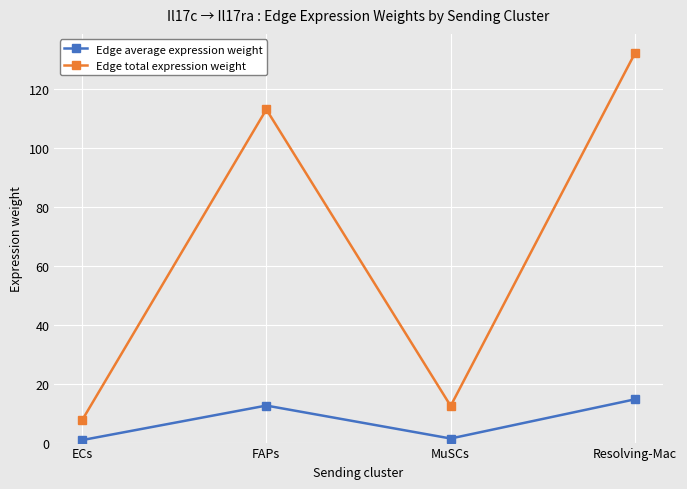

What is the approximate value of Edge average expression weight at FAPs?

12.6